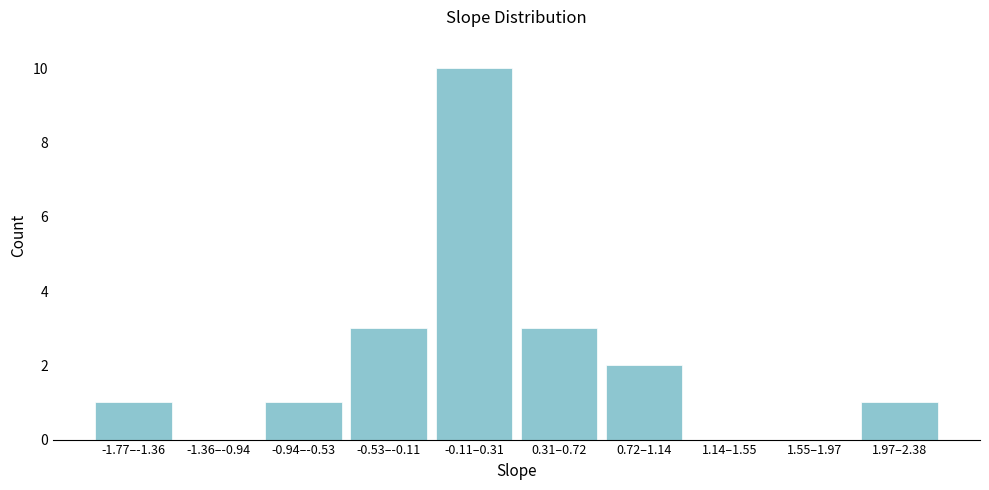

Reading left to right, what are all the values shown in this chart?

-1.77–-1.36=1	-1.36–-0.94=0	-0.94–-0.53=1	-0.53–-0.11=3	-0.11–0.31=10	0.31–0.72=3	0.72–1.14=2	1.14–1.55=0	1.55–1.97=0	1.97–2.38=1